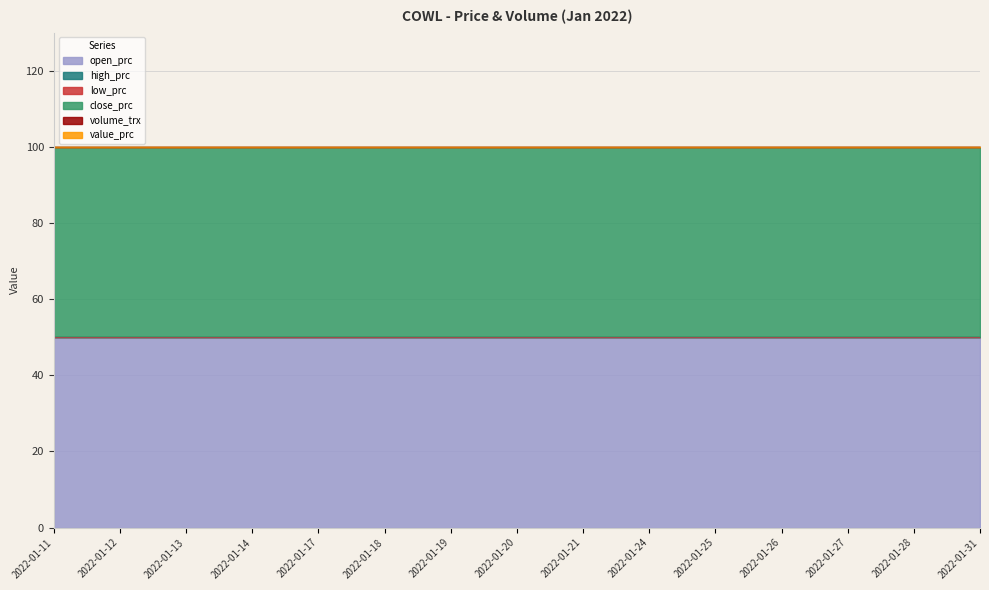

At which category is the sum across all series the highest?

2022-01-11